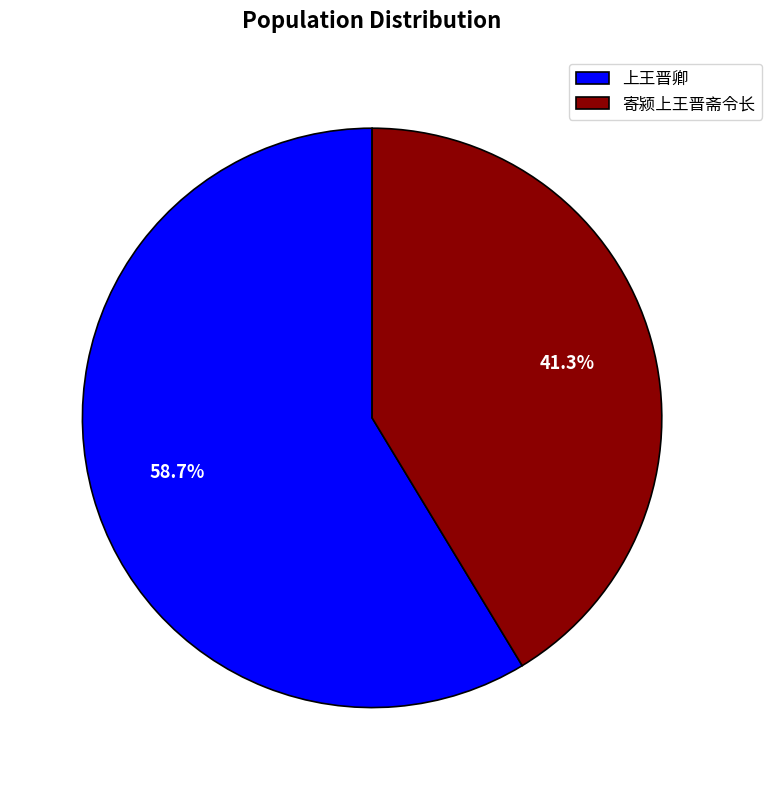

To the nearest percent, what portion does 上王晋卿 represent?

59%